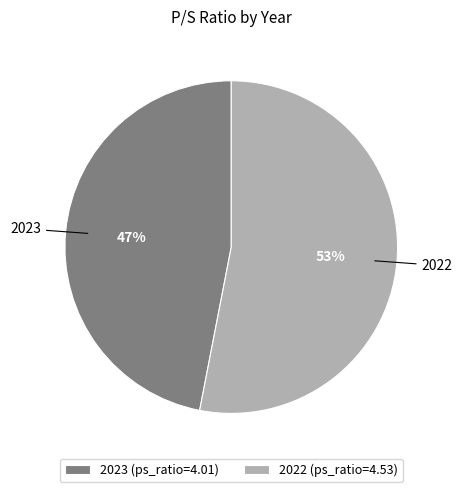

To the nearest percent, what is the difference between the 2022 and 2023 slice percentages?

6%